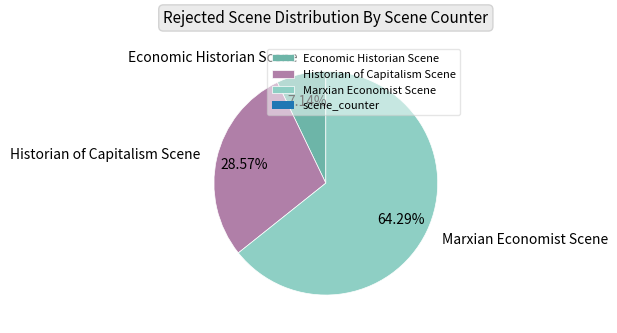

What is the largest slice in the pie chart?

Marxian Economist Scene